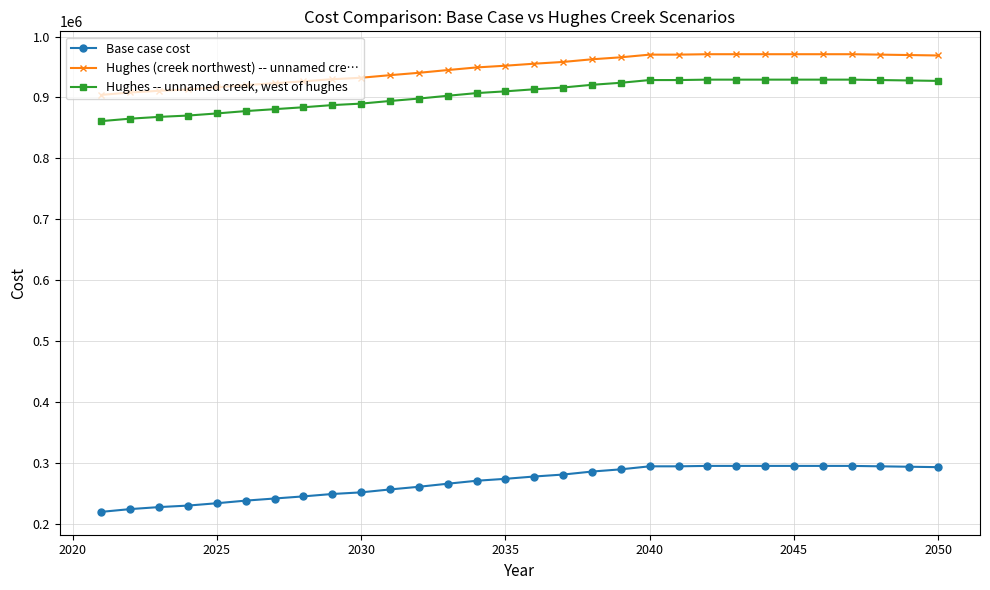

Which series has the largest total across all categories?

Hughes (creek northwest) -- unnamed cre…